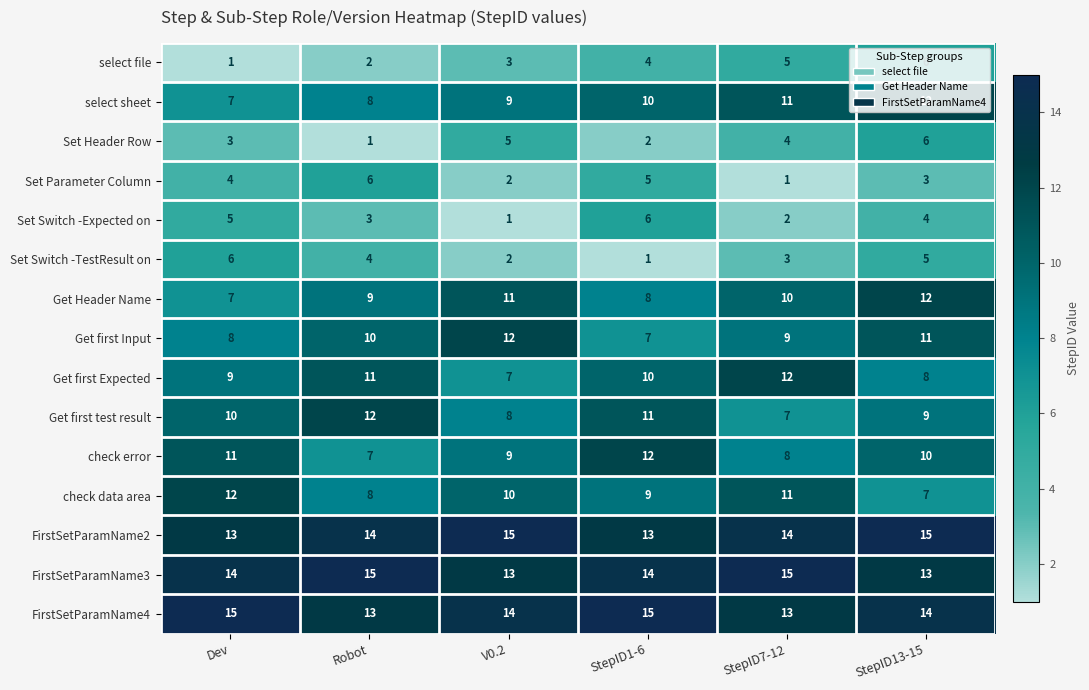

Rank the categories by select sheet value from lowest to highest.

Dev, Robot, V0.2, StepID1-6, StepID7-12, StepID13-15